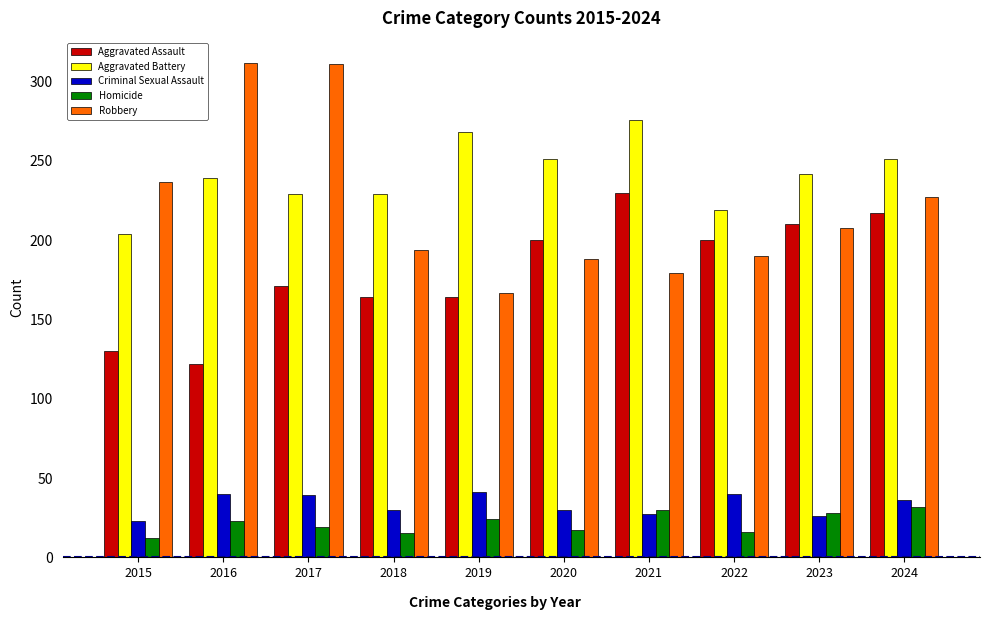

What is the sum of the Aggravated Assault values at 2021 and 2020?

430